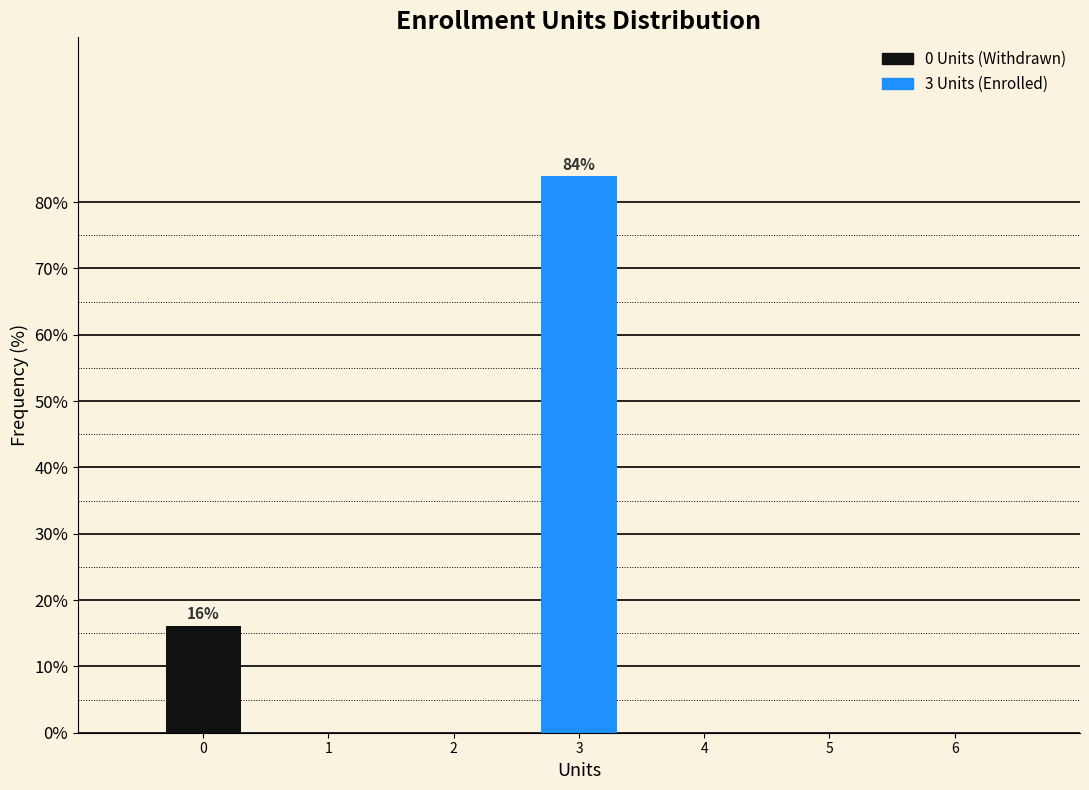

Rank the categories by value from lowest to highest.

0, 3